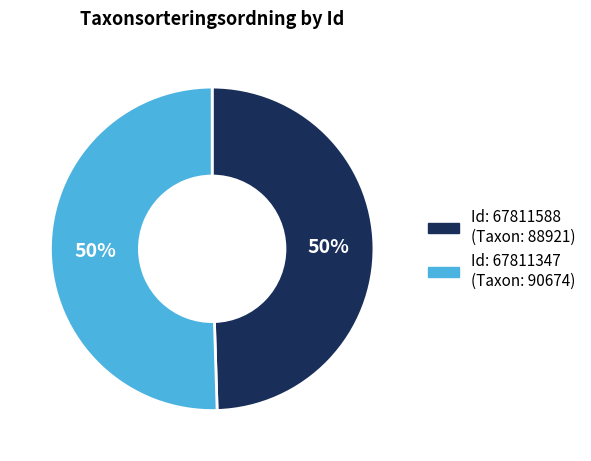

To the nearest percent, what is the average slice percentage?

50%